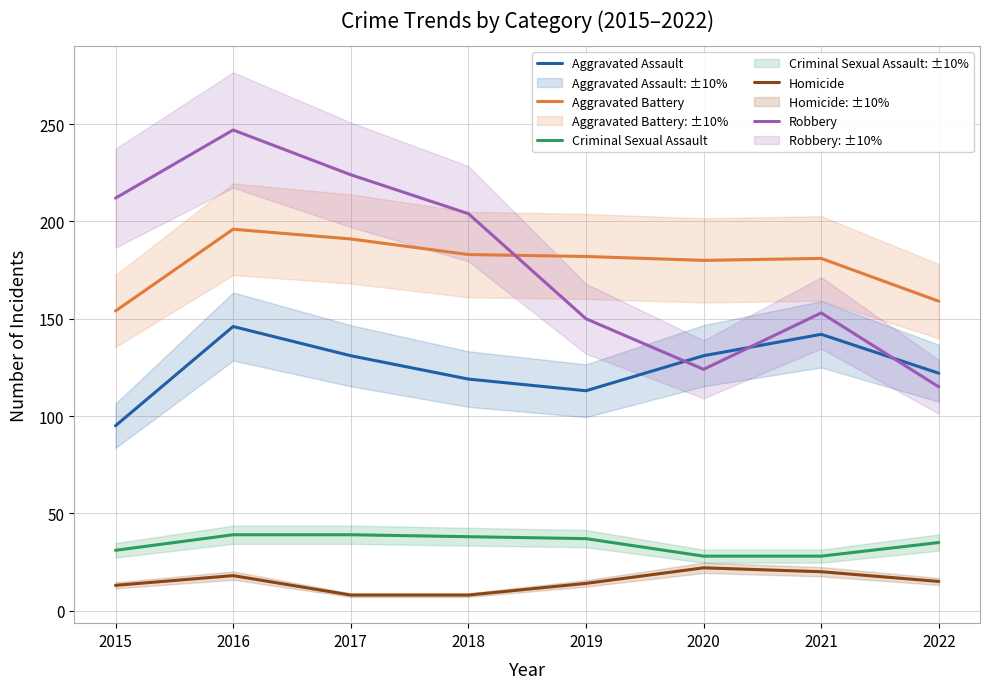

What is the sum of all Criminal Sexual Assault values?

275